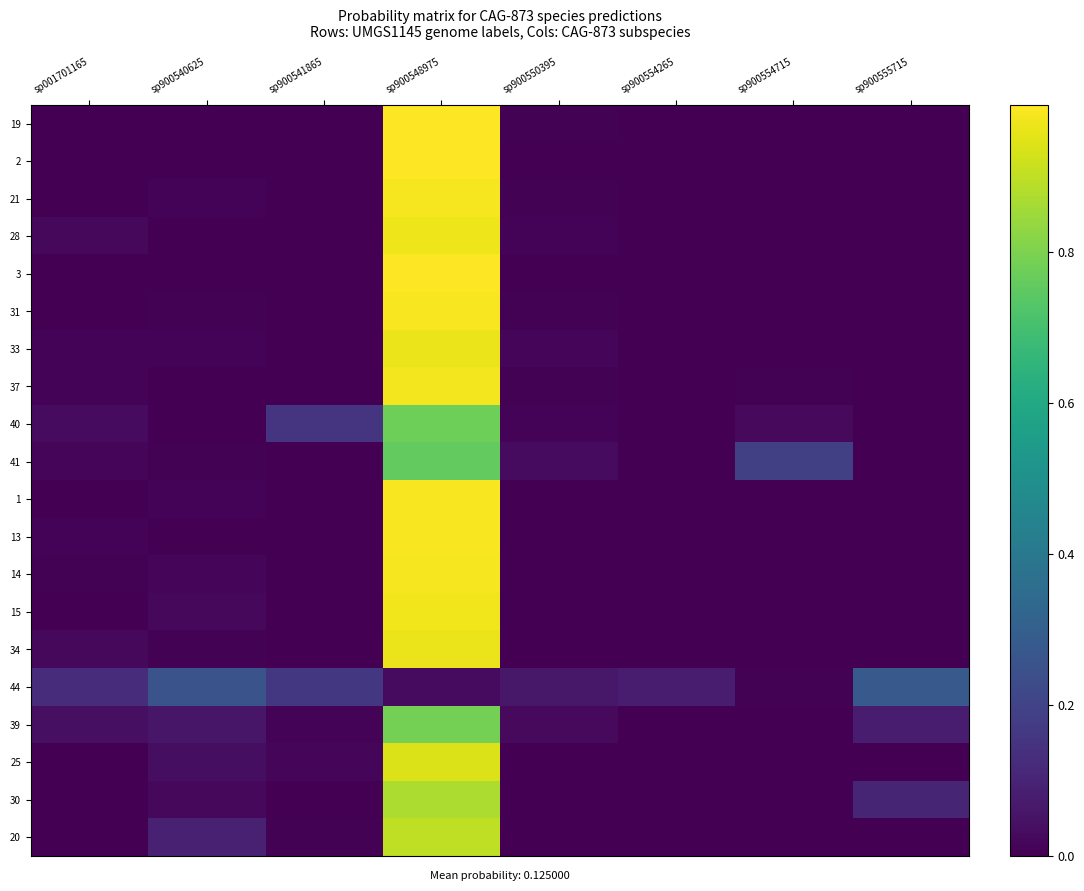

At which category is the sum across all series the highest?

sp900548975